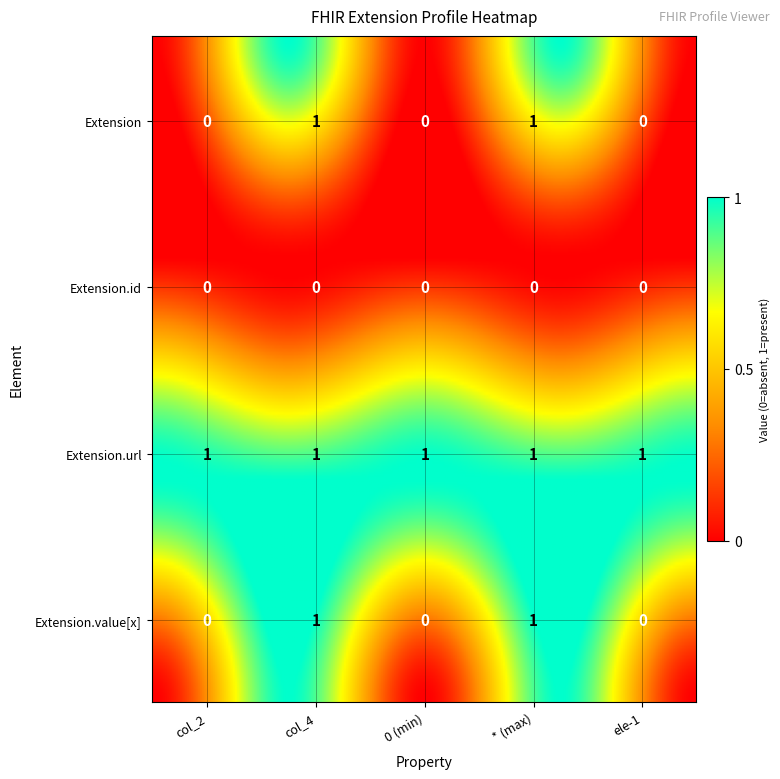

Is it true that Extension equals 1 at Extension.value[x]?

False